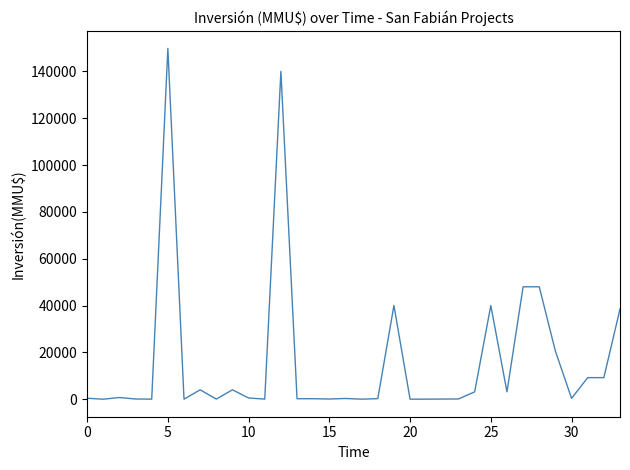

What is the maximum value shown in the chart?

149800